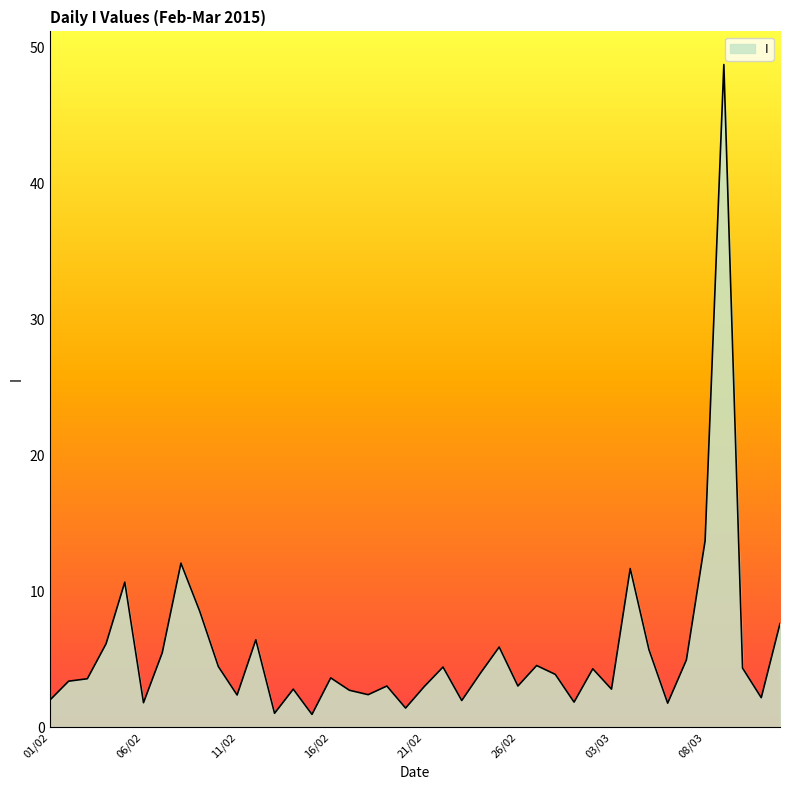

What is the difference between the maximum and minimum values?

47.8